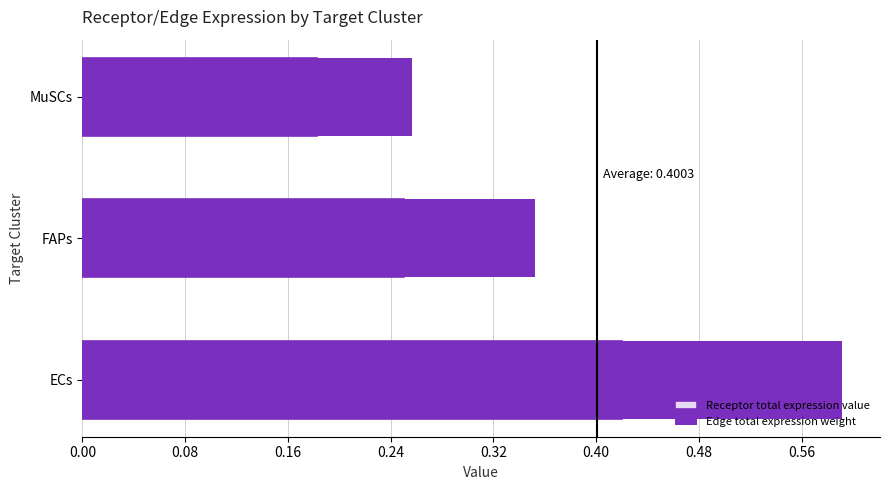

Is it true that Receptor derived specificity of average expression value equals 0.2 at MuSCs?

True